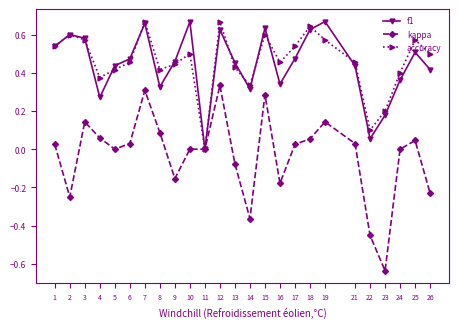

Which series has the widest spread of values?

kappa